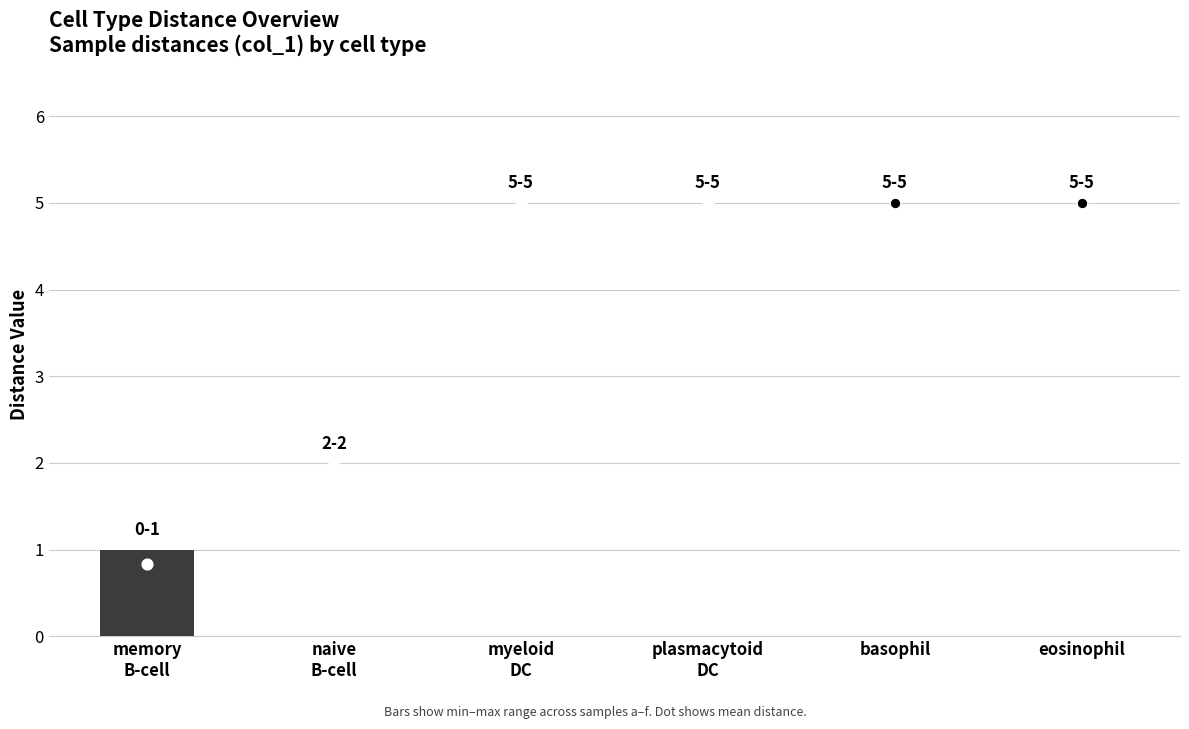

Is the value of sample_955 at basophil greater than the value of sample_963 at eosinophil?

No